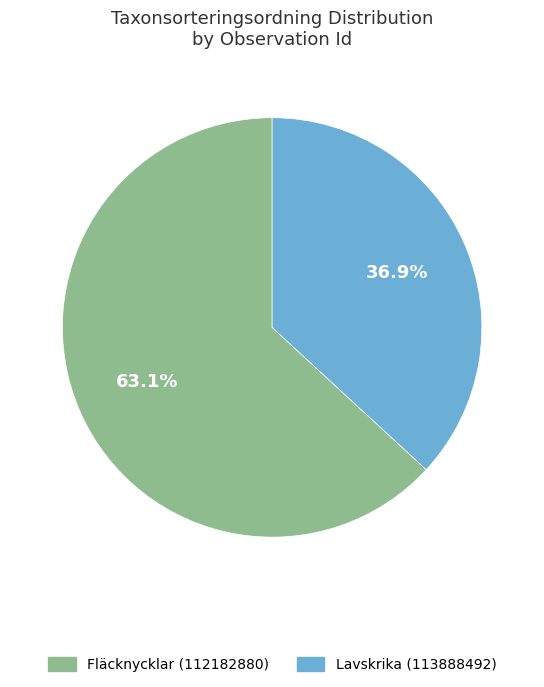

Is it true that Fläcknycklar (112182880) is 73% of the pie?

False